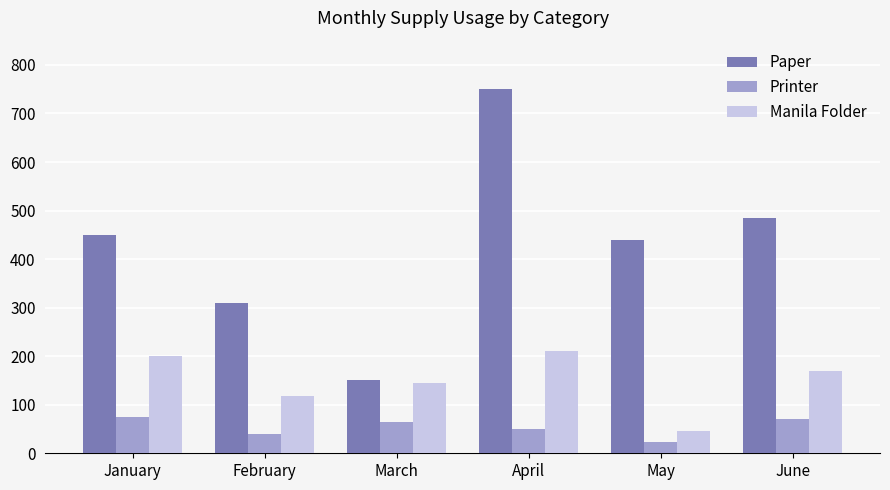

Reading right to left, what are all the values shown in this chart?

Paper: 485	440	750	150	310	450
Printer: 71	24	50	65	40	75
Manila Folder: 170	45	210	145	118	200